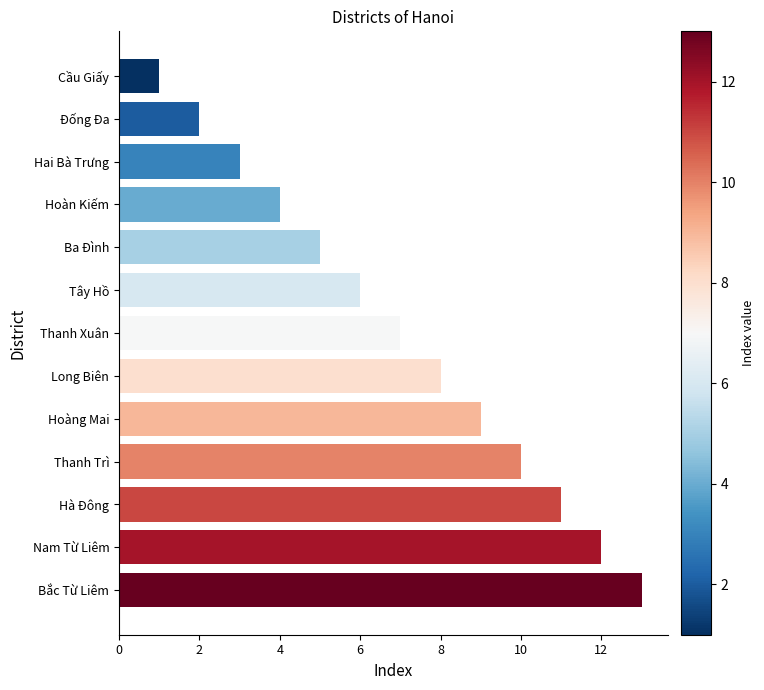

The value at Hoàn Kiếm is 4. True or false?

True